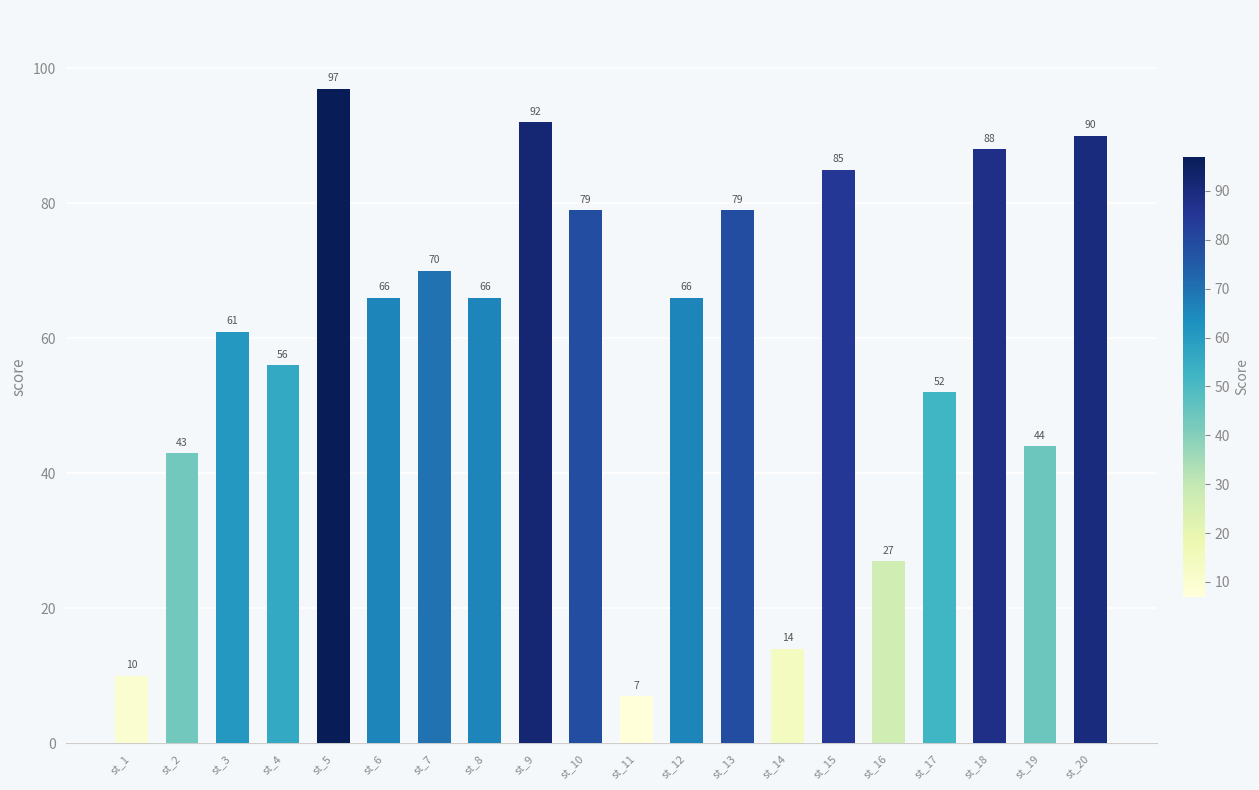

What is the maximum value shown in the chart?

97